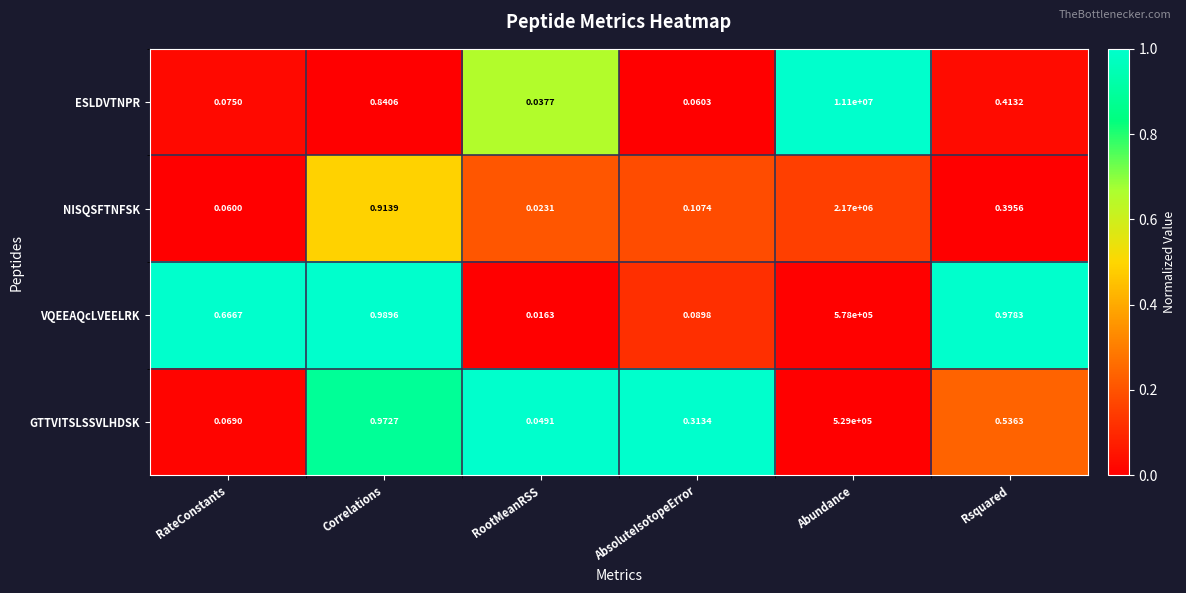

List the series in order of their peak value, lowest first.

GTTVITSLSSVLHDSK, VQEEAQcLVEELRK, NISQSFTNFSK, ESLDVTNPR